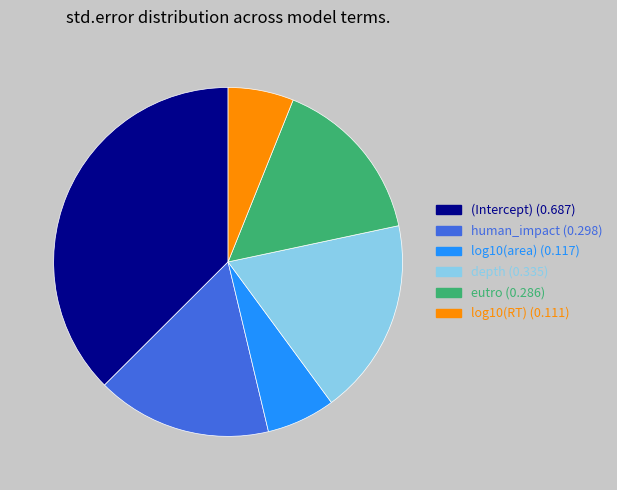

Does any single category account for the majority?

No